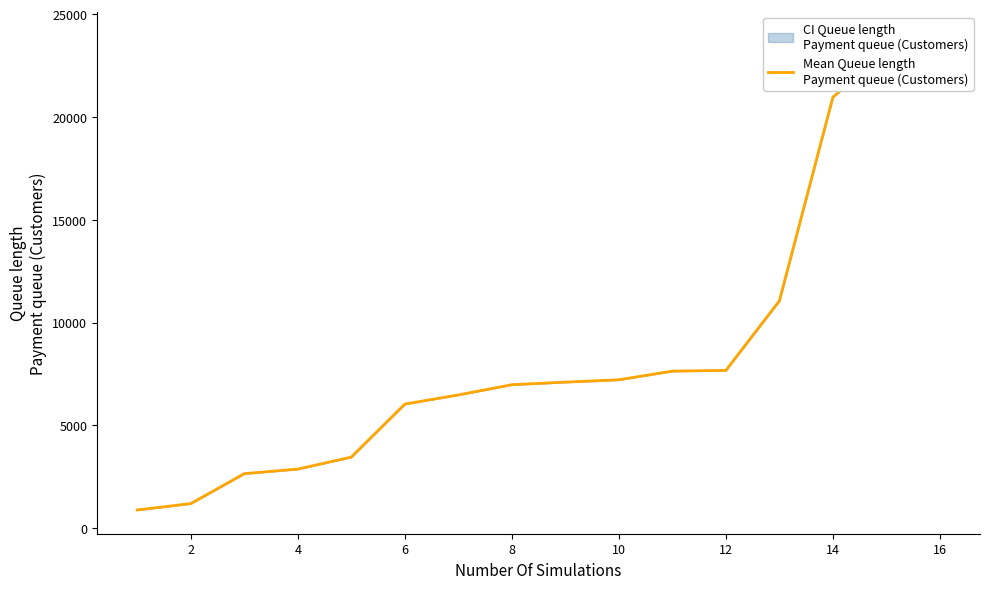

Which label corresponds to the largest value in the chart?

16